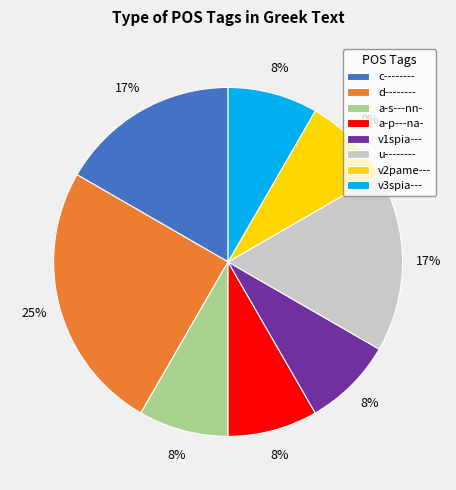

Is there a majority slice in this chart?

No